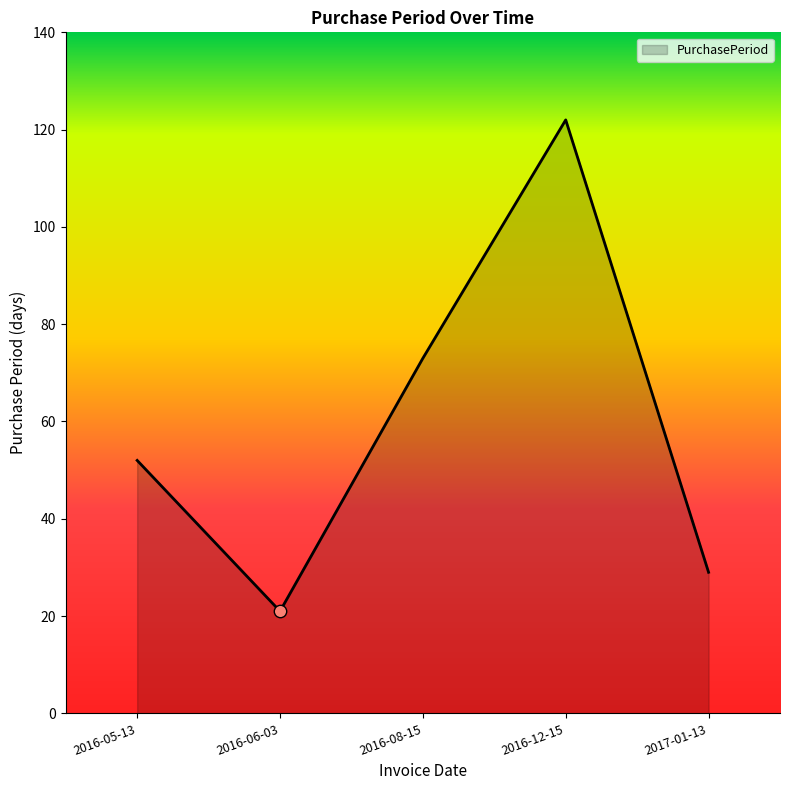

What is the change in value from 2016-05-13 to 2017-01-13?

-23